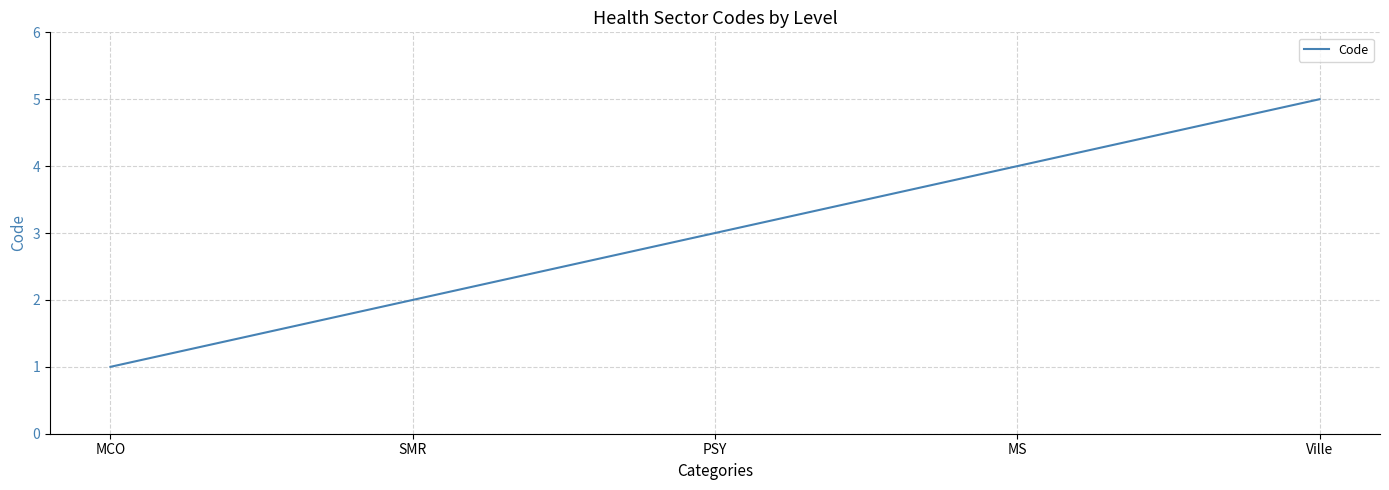

What is the smallest value displayed?

1